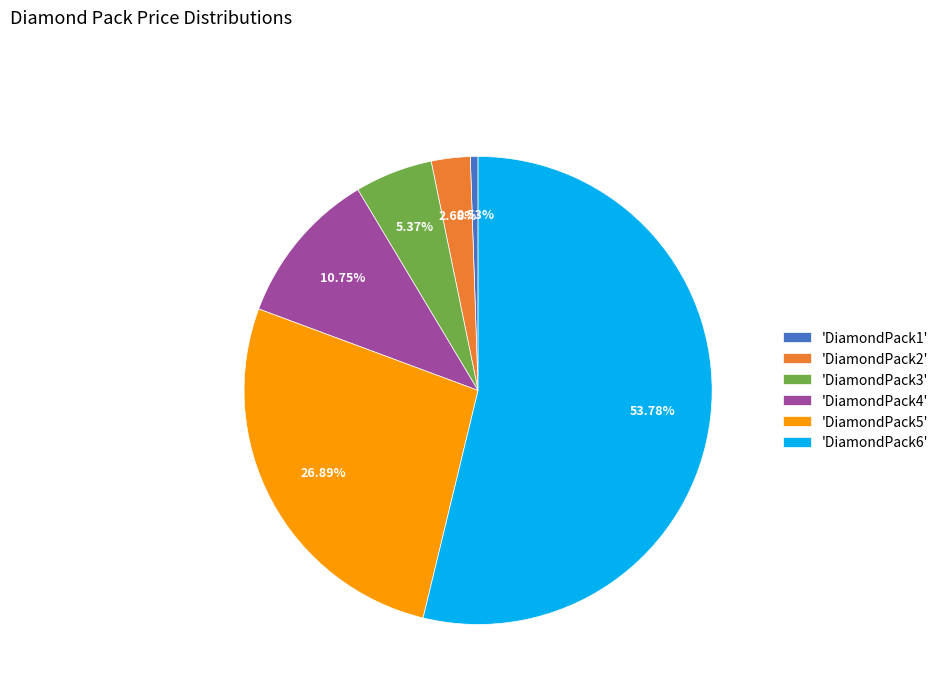

Rank the categories by value from lowest to highest.

'DiamondPack1', 'DiamondPack2', 'DiamondPack3', 'DiamondPack4', 'DiamondPack5', 'DiamondPack6'